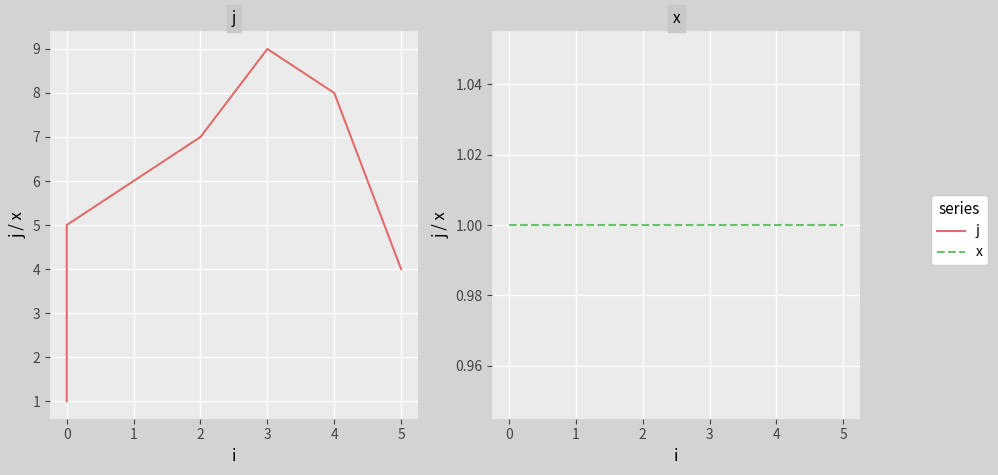

True or false: x and j intersect in this chart.

False